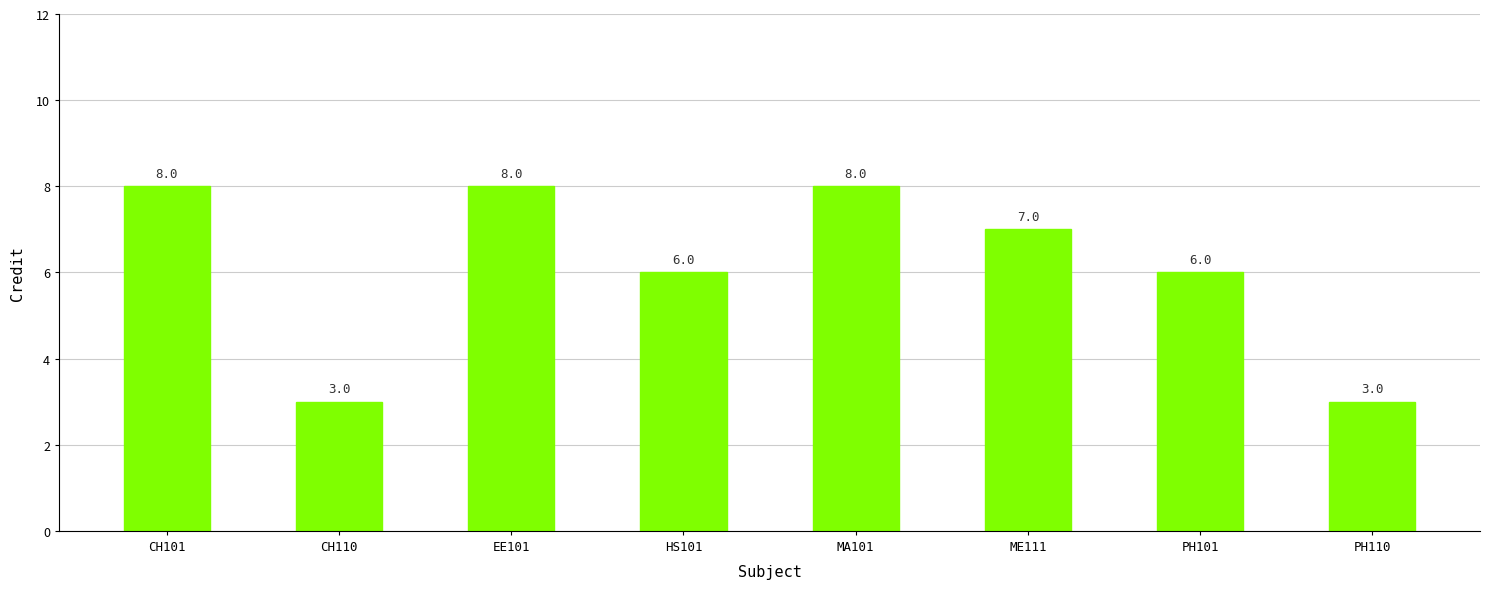

How many bars are there in total?

8